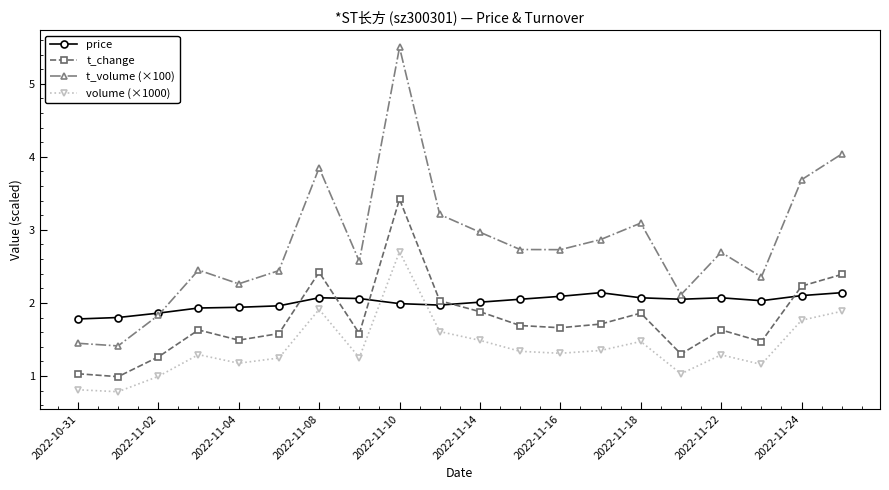

What is the value of the price point at the 17th from the left?

2.1